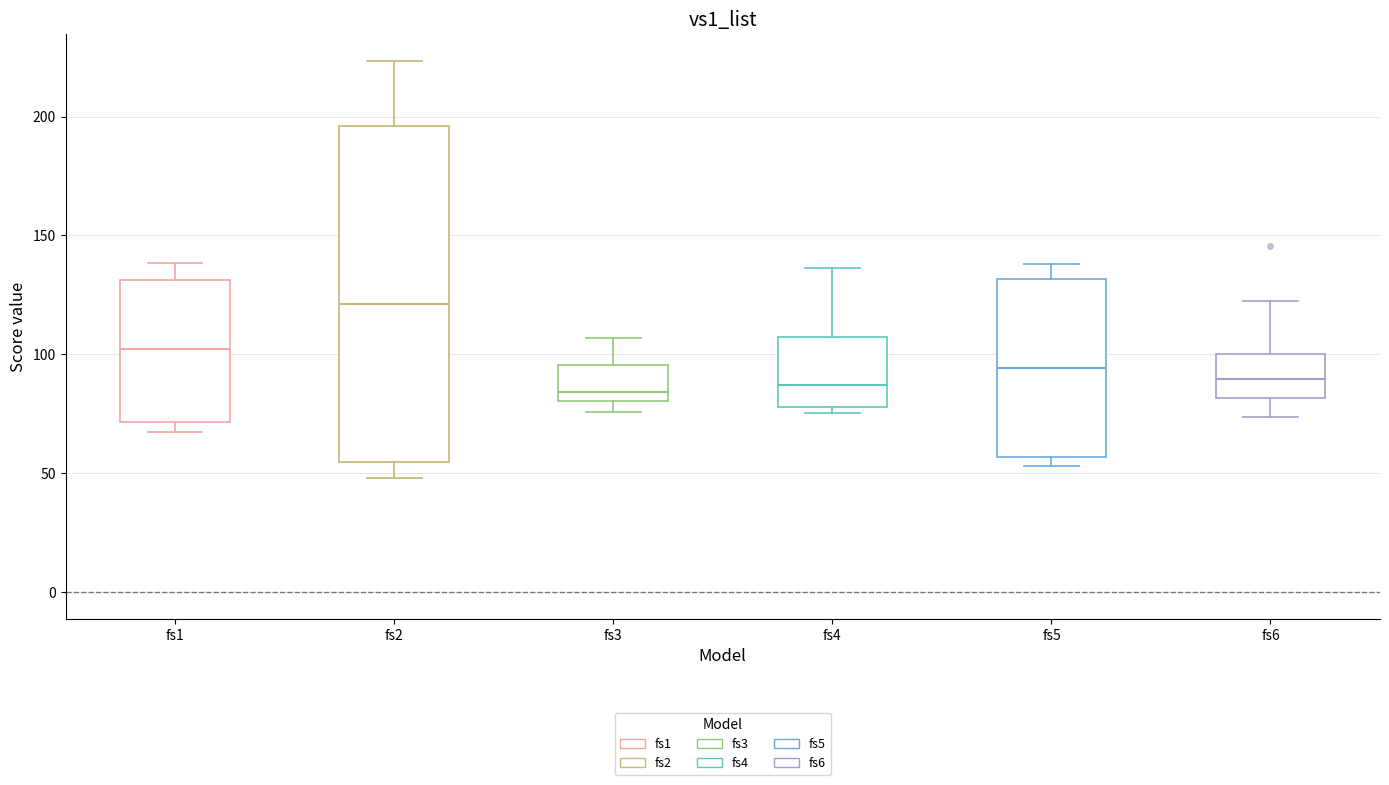

Which box is the tallest, from its lower edge to its upper edge?

fs2